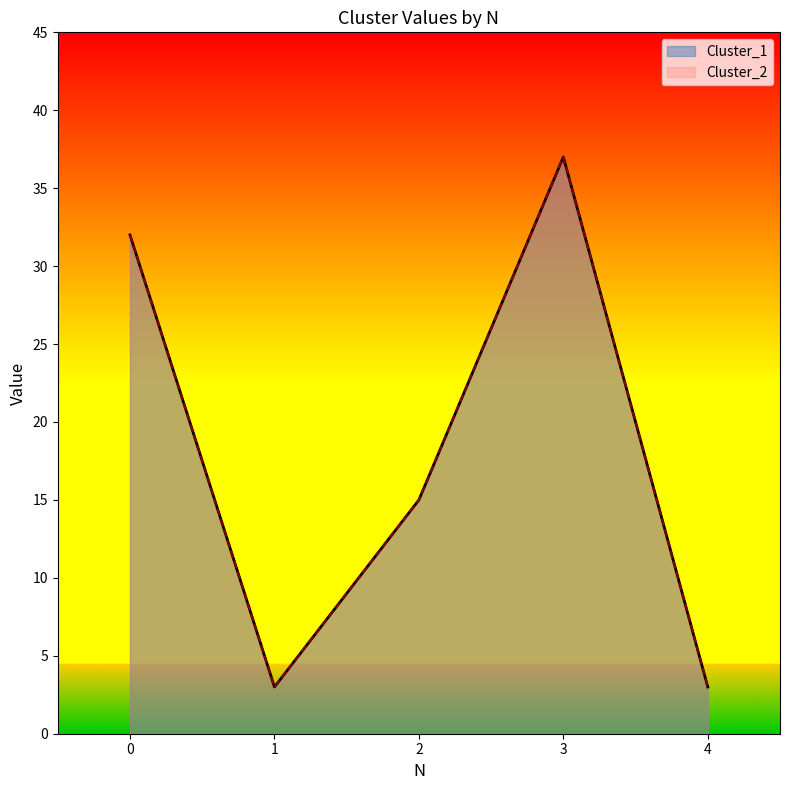

Does the chart display data point markers on the line(s)?

No